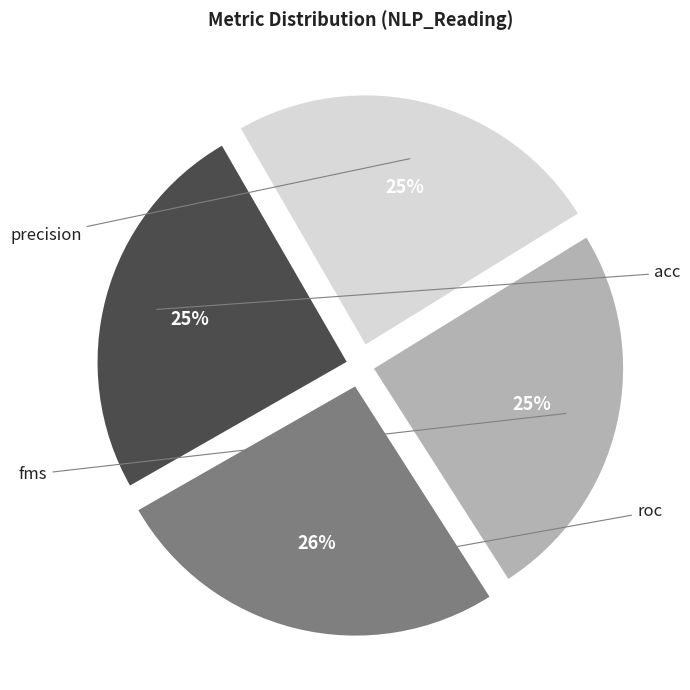

To the nearest percent, what is the difference between the largest and smallest slice percentages?

1%